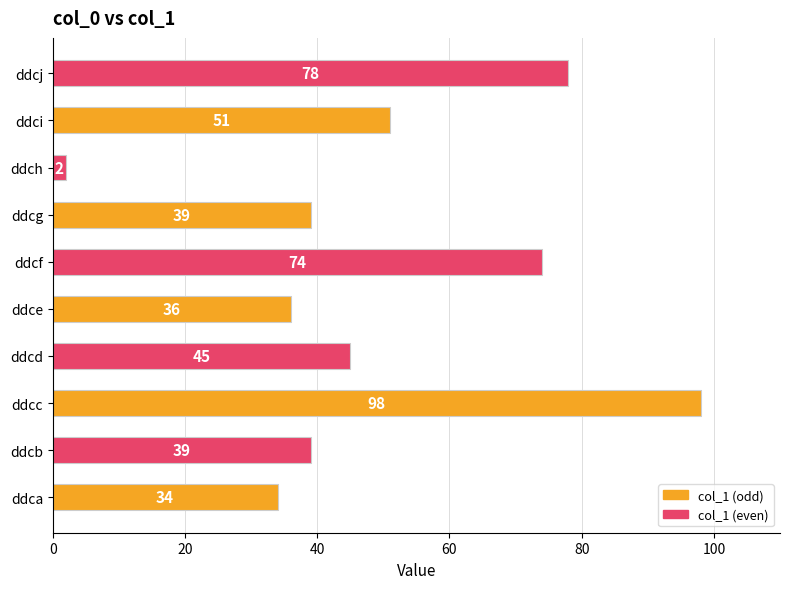

How many bars are there in total?

10